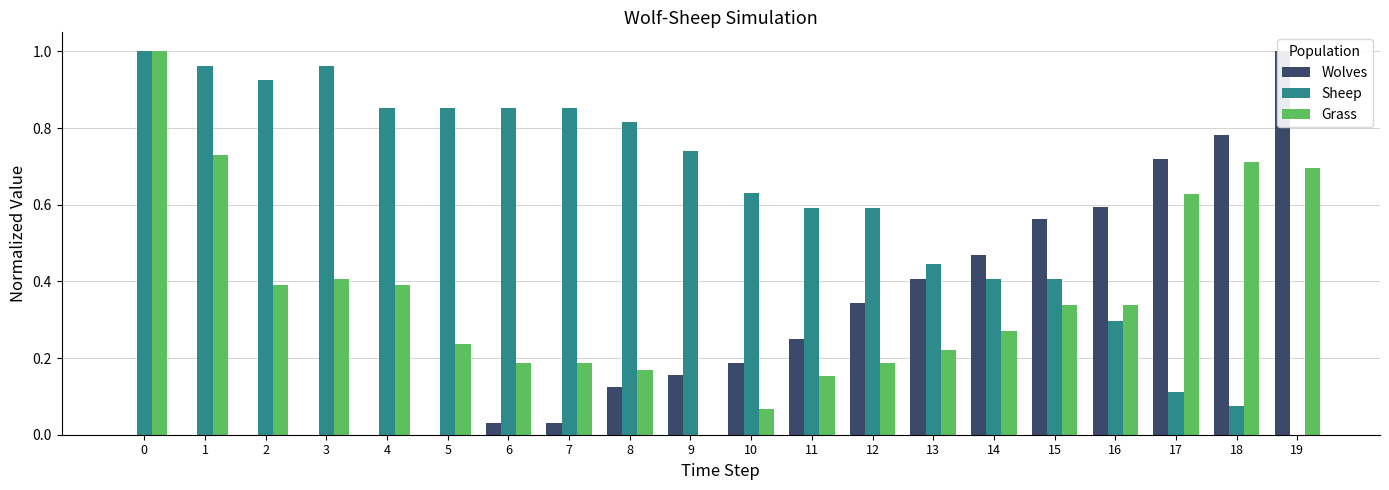

What is the sum of all Sheep values?

12.4